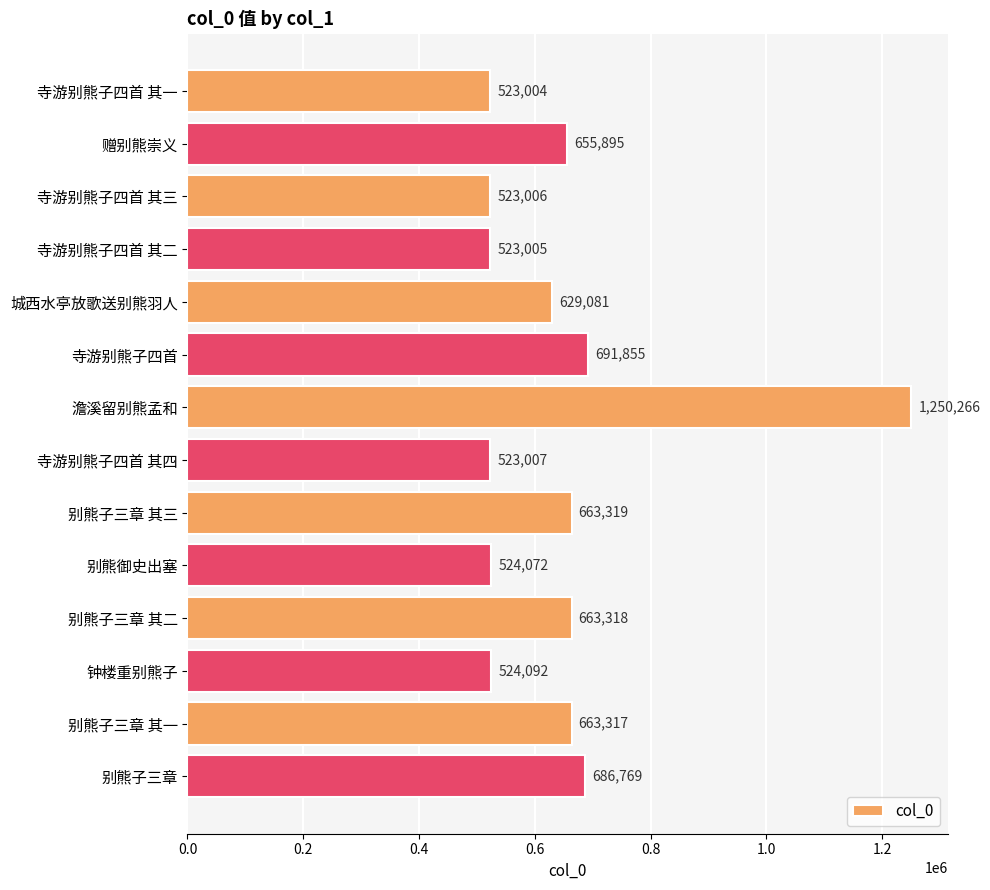

What is the change in value from 城西水亭放歌送别熊羽人 to 寺游别熊子四首?

+62774